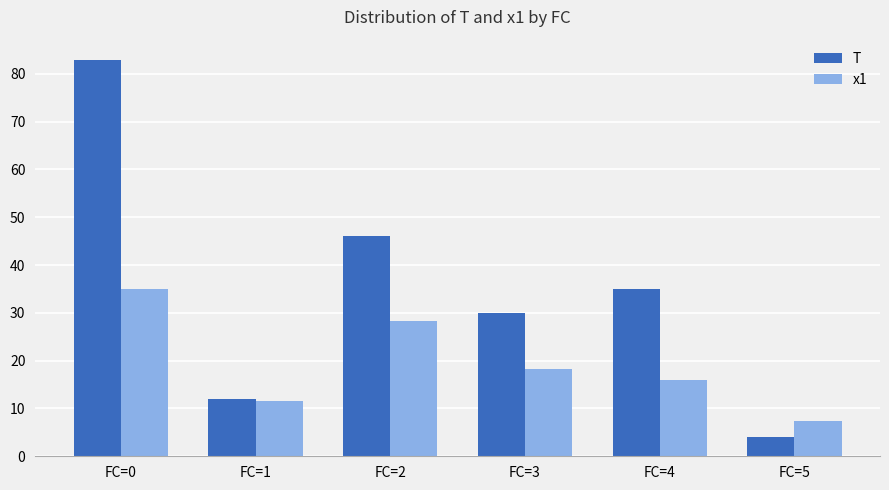

Which category has the lowest value in the x1 series?

FC=5